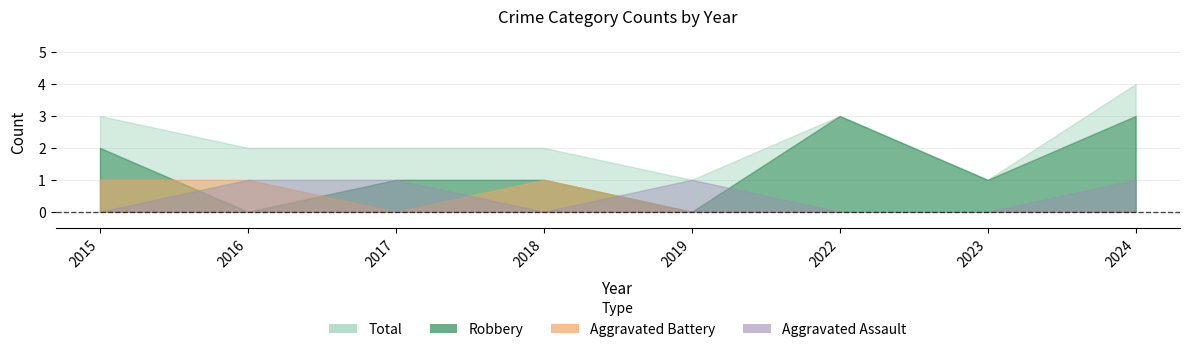

True or false: Robbery has more than 2 interior local peaks.

False